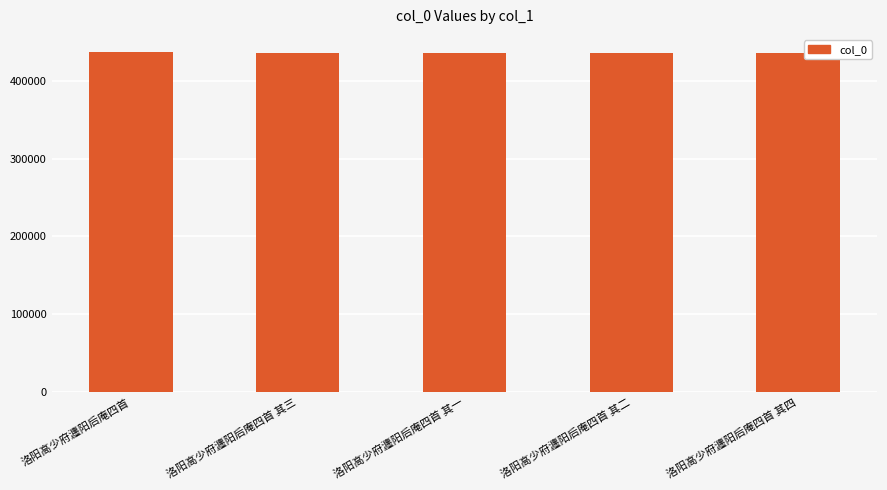

What is the label of the 1st bar from the right?

洛阳高少府瀍阳后庵四首 其四